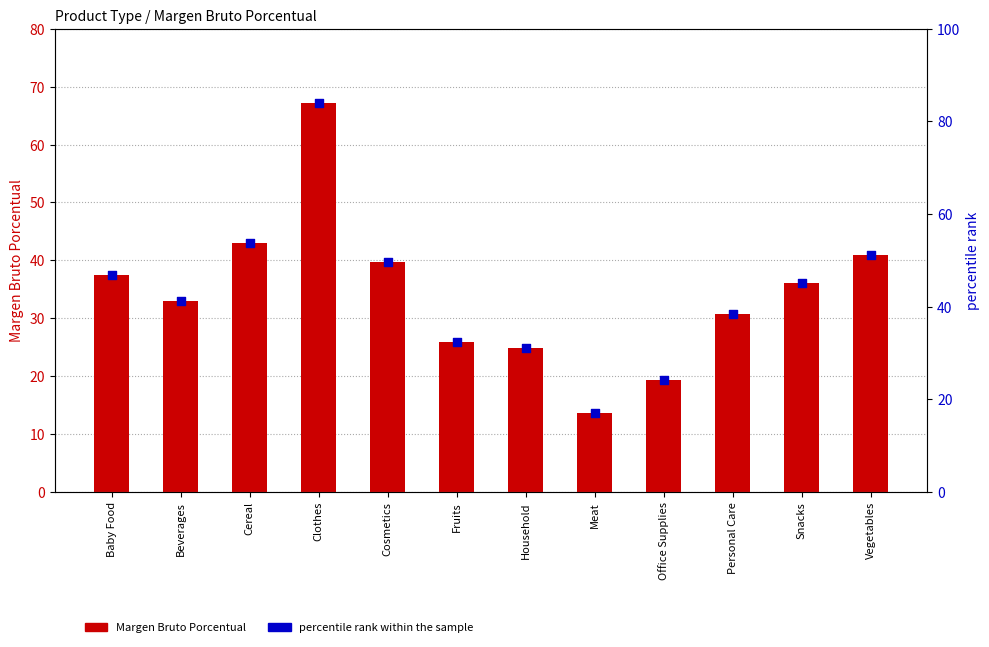

Which series contains the lowest Y value?

Margen Bruto Porcentual